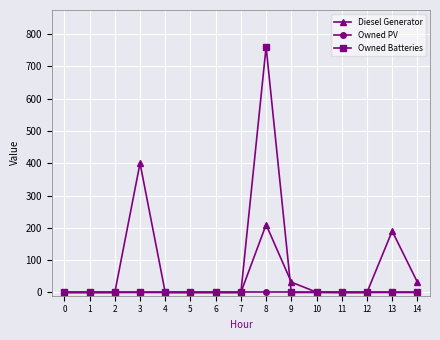

Rank the series by their maximum value, from lowest to highest.

Owned PV, Diesel Generator, Owned Batteries